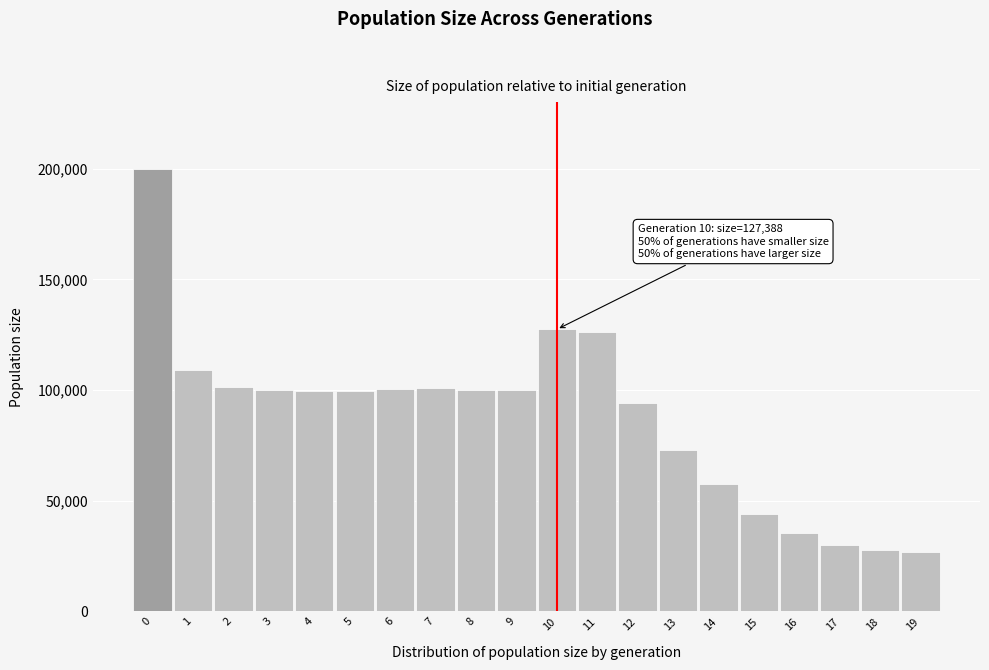

Is it true that the value at 1 is 176982?

False